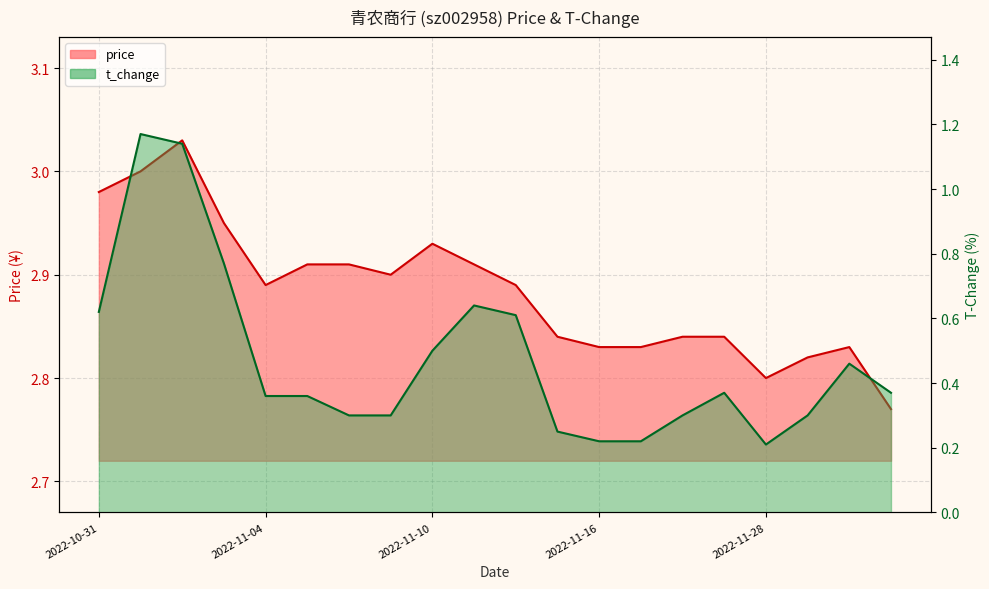

Read the t_change value at 2022-11-09.

0.3